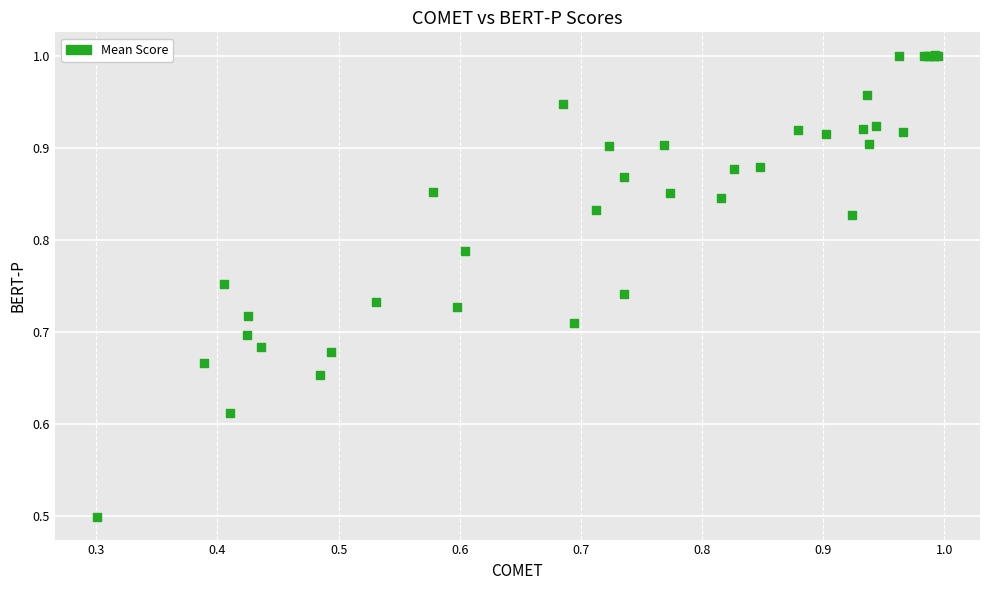

What Y value in the scatter plot is closest to 0?

0.5